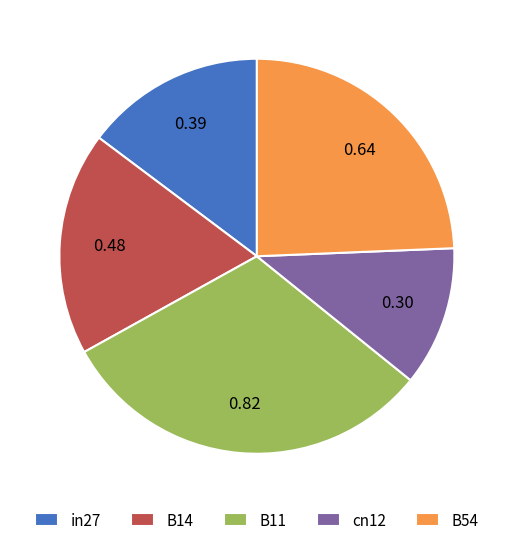

Which slice is the smallest?

cn12